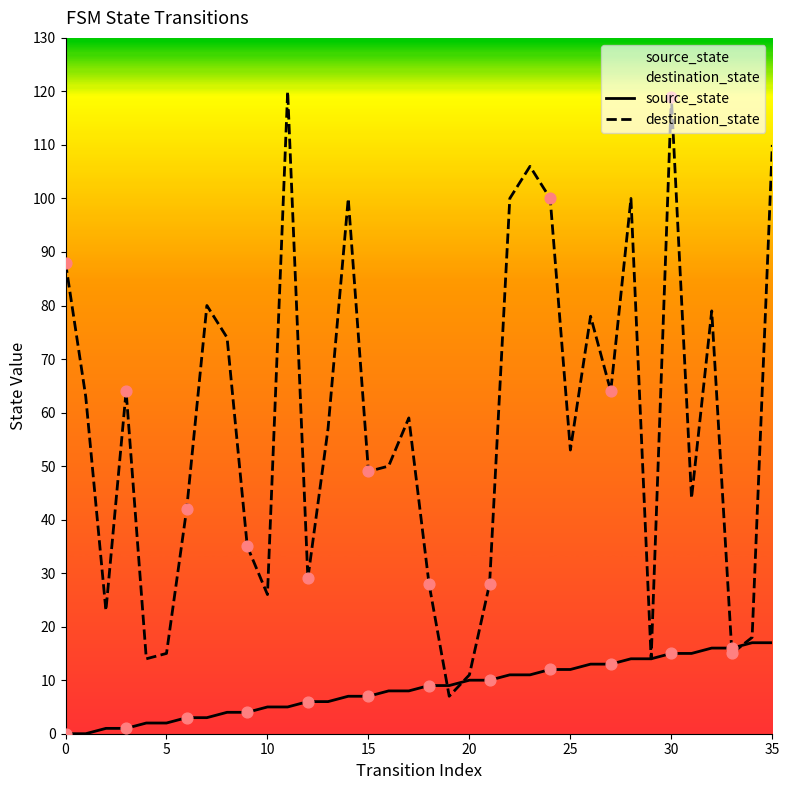

What is the total value across all series at 16?

58